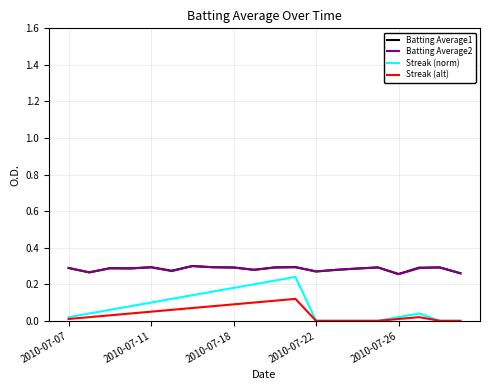

True or false: Streak (norm) and Batting Average2 intersect in this chart.

False